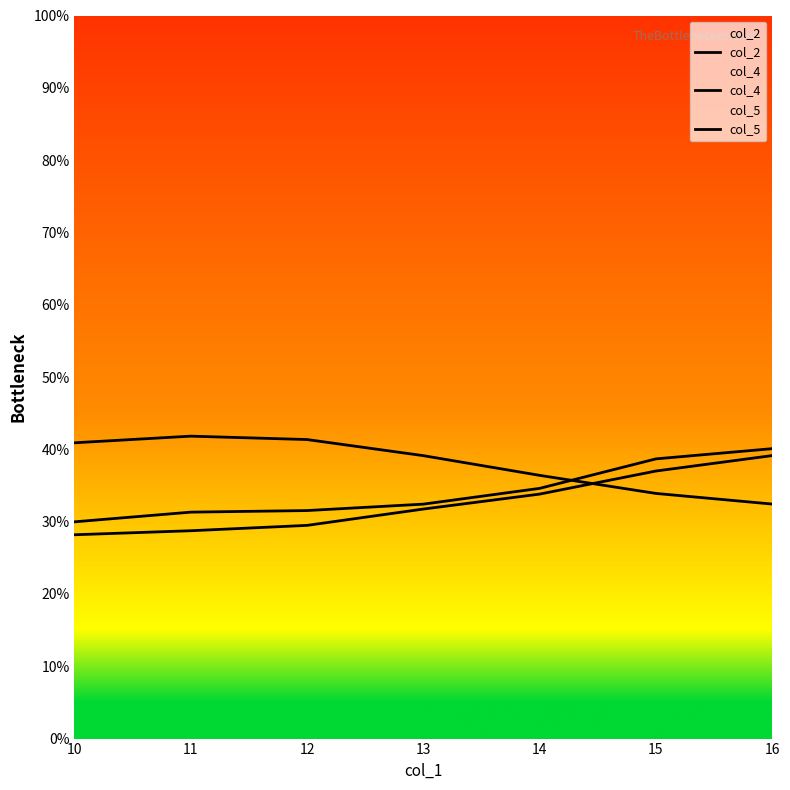

Reading right to left, what are all the values shown in this chart?

col_2: 16=0.3	15=0.3	14=0.4	13=0.4	12=0.4	11=0.4	10=0.4
col_4: 16=0.4	15=0.4	14=0.3	13=0.3	12=0.3	11=0.3	10=0.3
col_5: 16=0.4	15=0.4	14=0.3	13=0.3	12=0.3	11=0.3	10=0.3